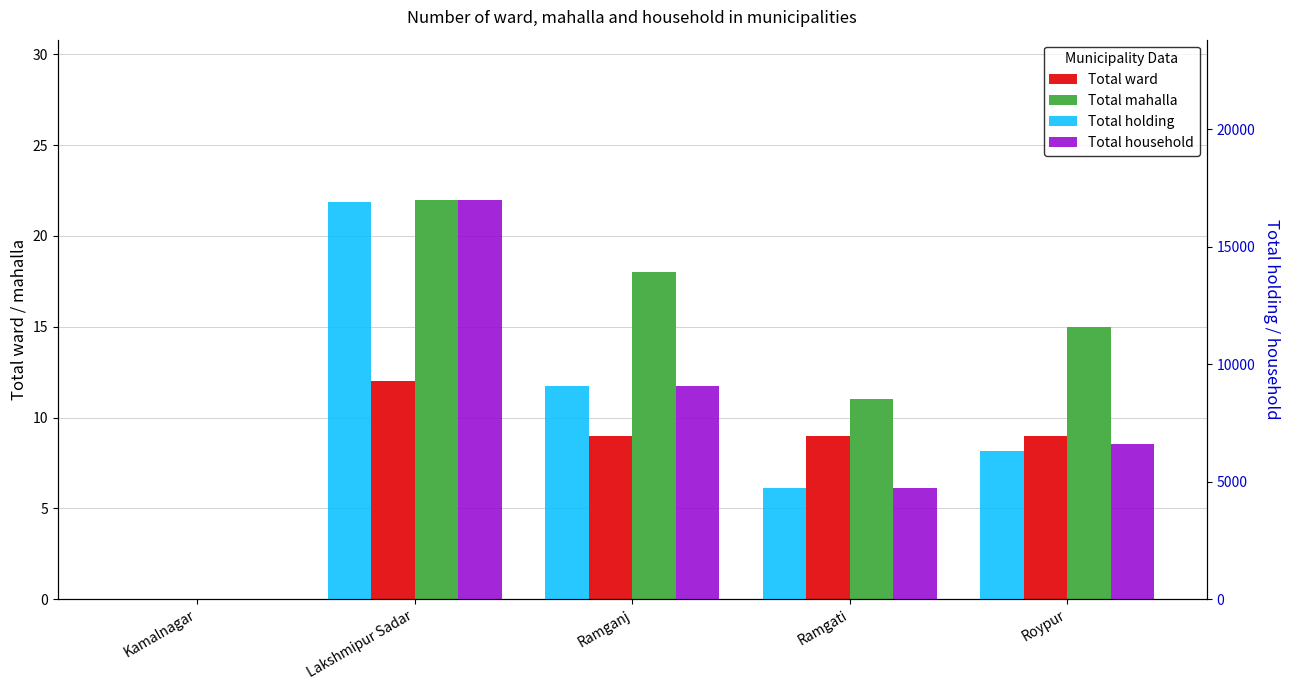

The value of Total holding at Roypur is 10087. True or false?

False